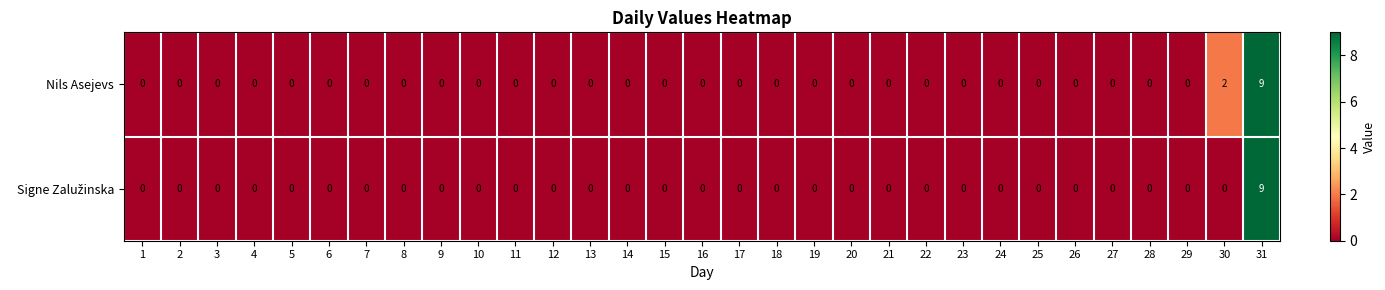

At which label is Nils Asejevs closest to 4?

30